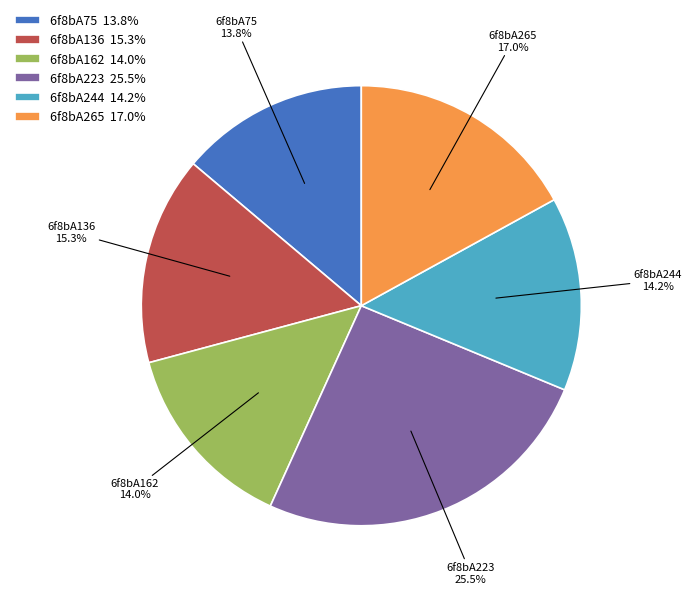

How many segments does this pie chart have?

6